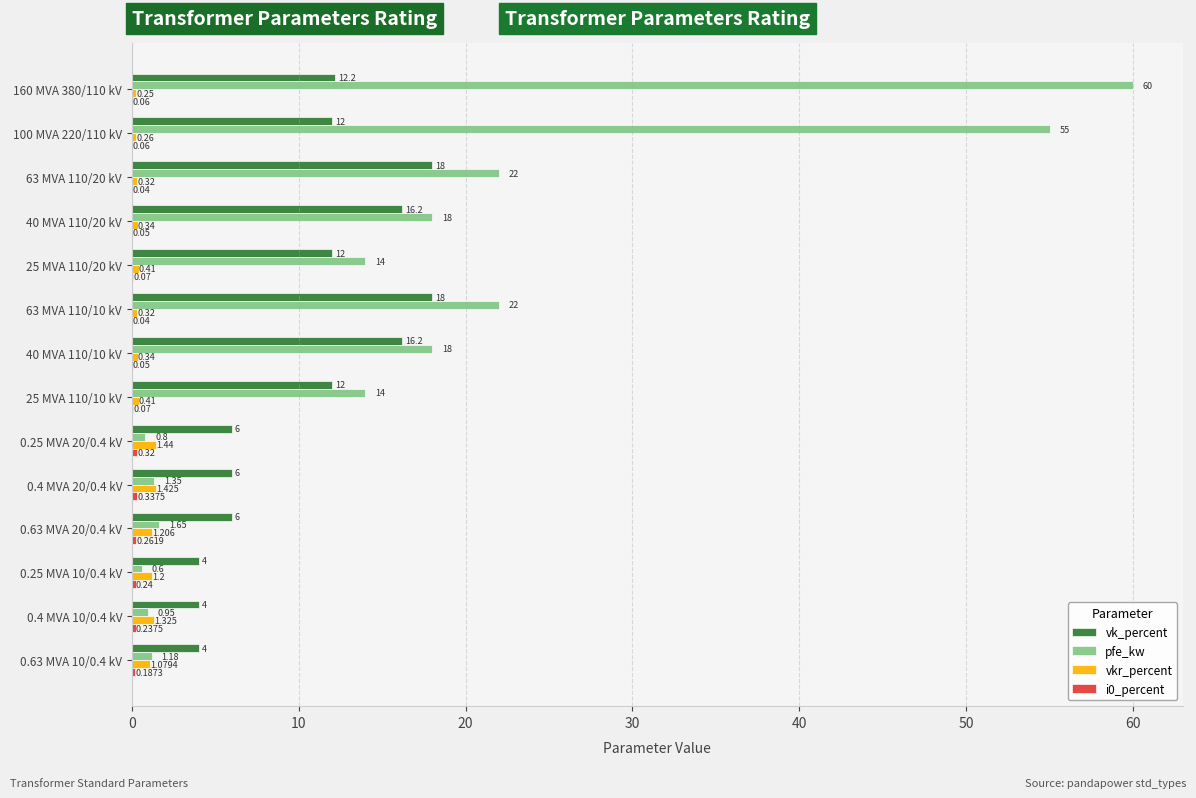

Which series changed the most between 25 MVA 110/20 kV and 0.4 MVA 10/0.4 kV?

pfe_kw